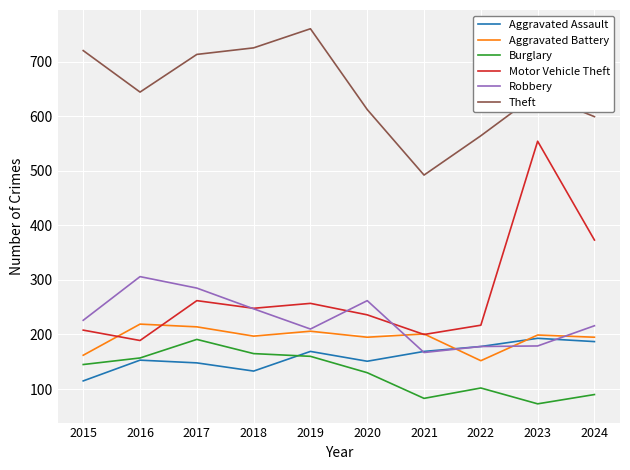

How many categories are shown in the chart?

10